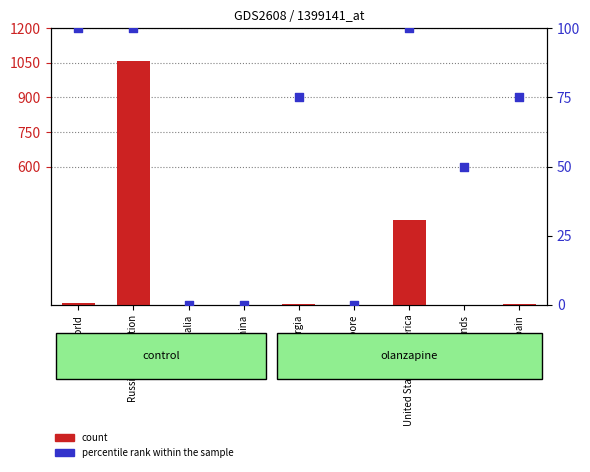

Which series has the largest total across all categories?

count